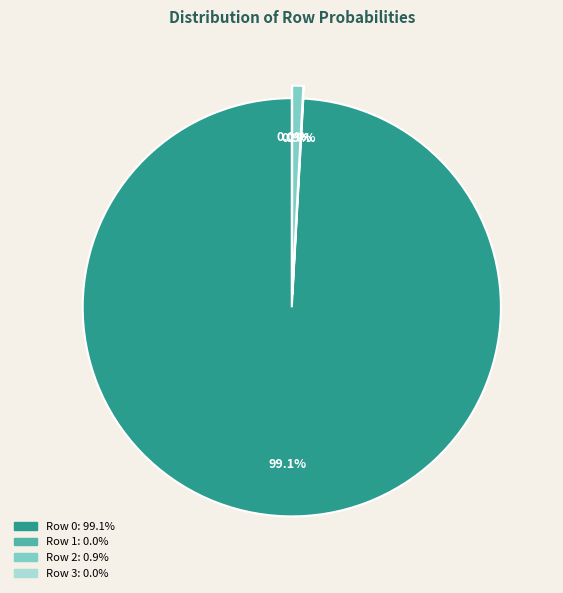

Count the number of slices in the pie.

4